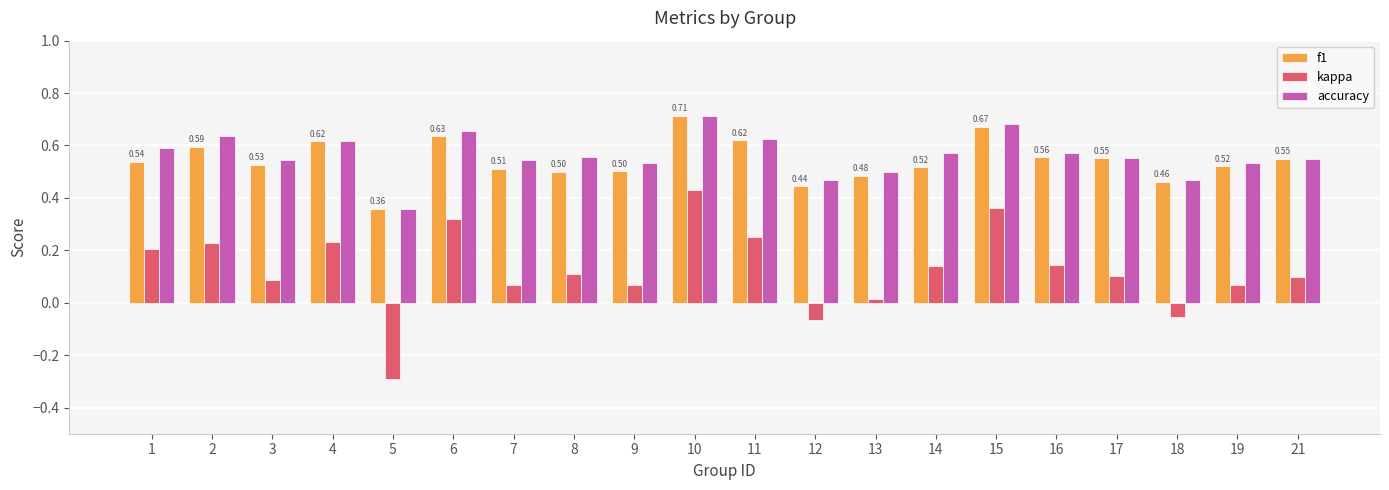

How many values in the kappa series are below 0?

3